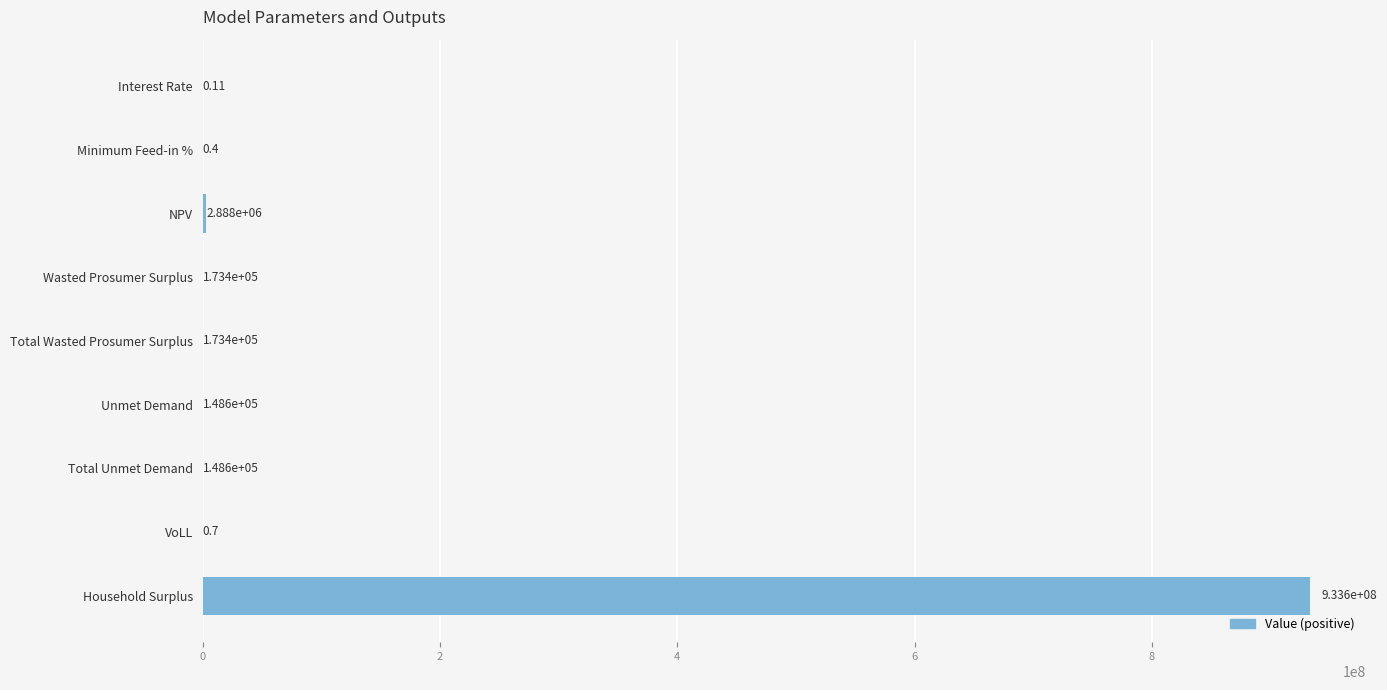

What is the sum of the values at VoLL and Wasted Prosumer Surplus?

173399.4